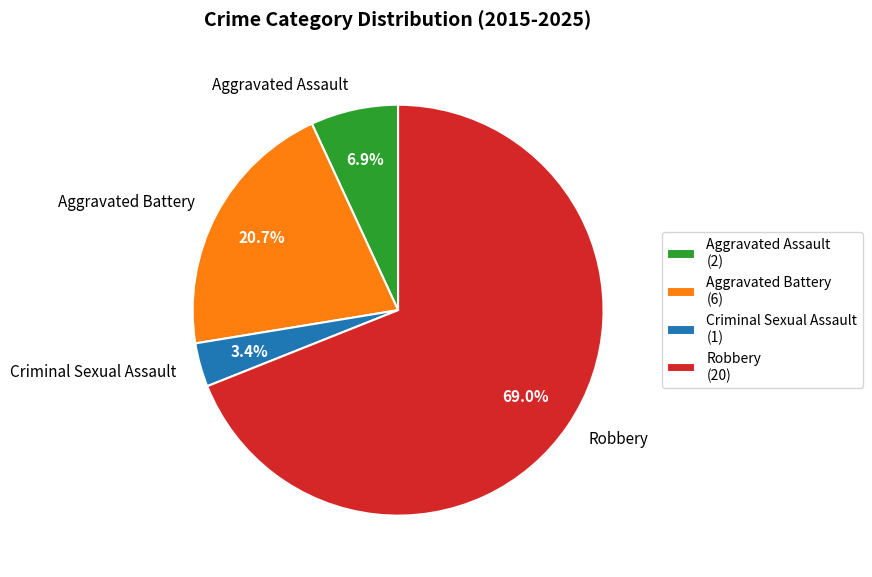

How many segments does this pie chart have?

4